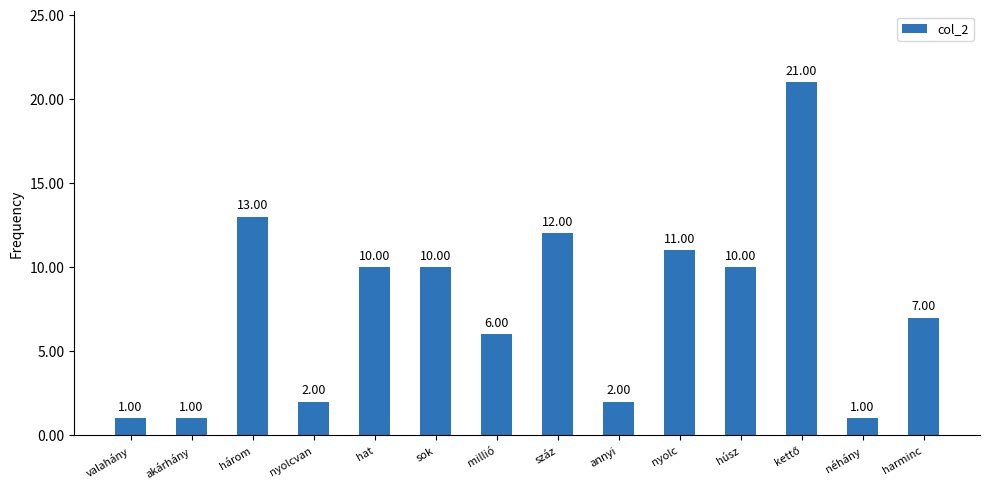

What is the average value?

8